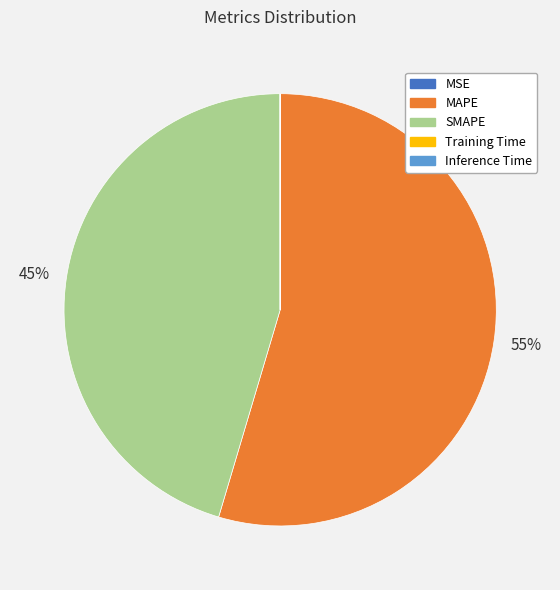

Which slice represents more than half of the pie?

MAPE